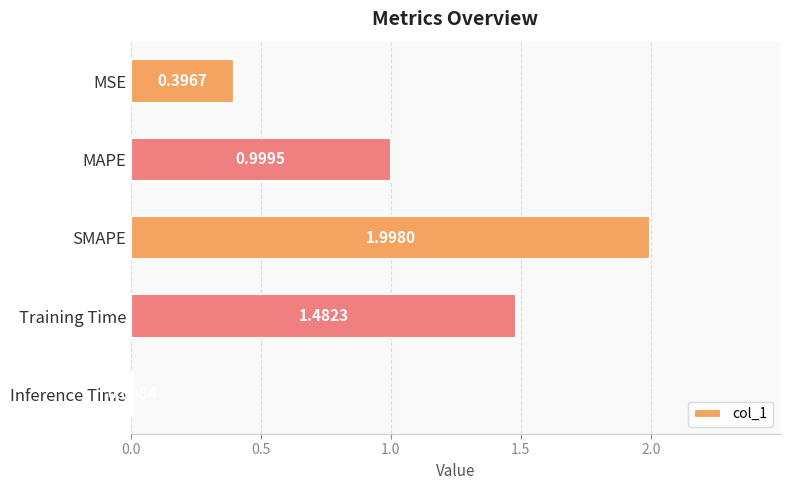

Are the bars grouped side by side (vs. stacked)?

No